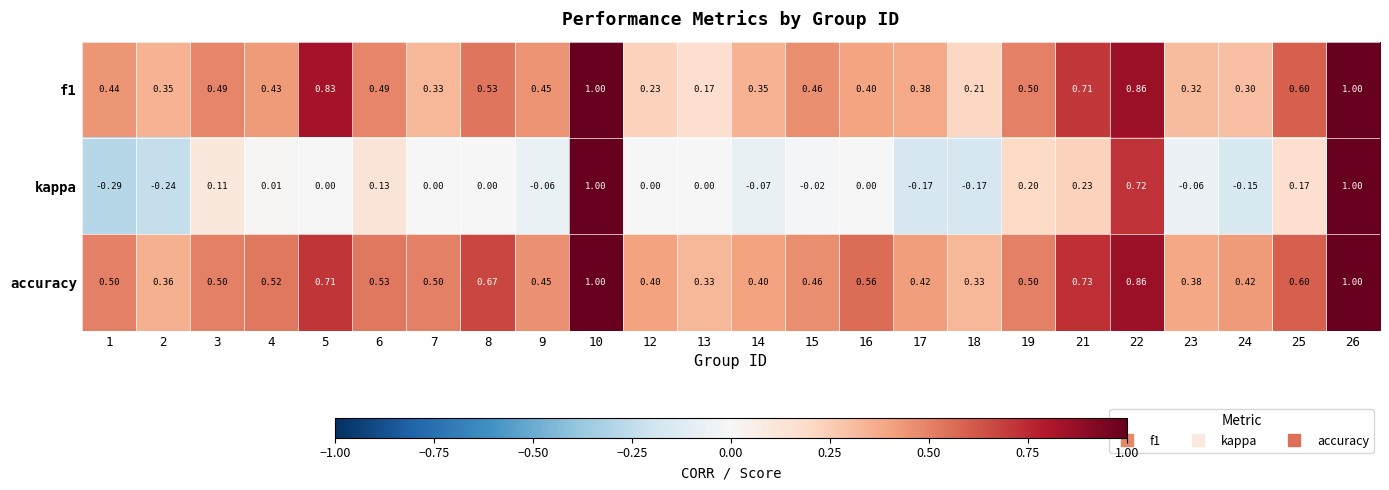

Count the number of data series in this chart.

3